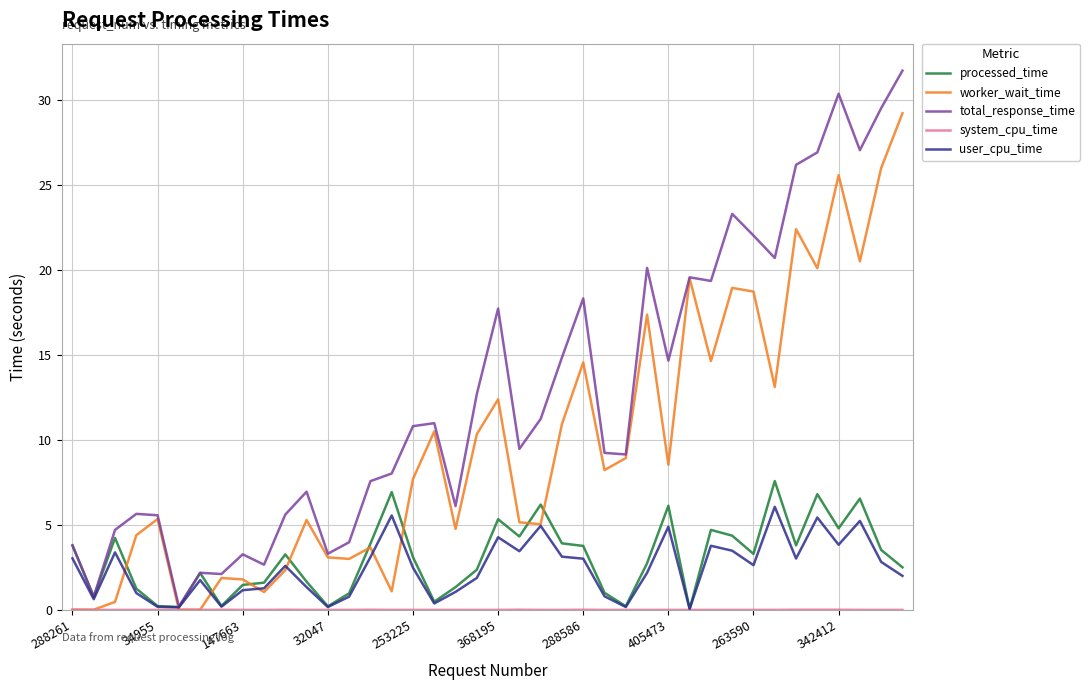

What is the difference between the maximum and minimum values in the processed_time series?

7.5